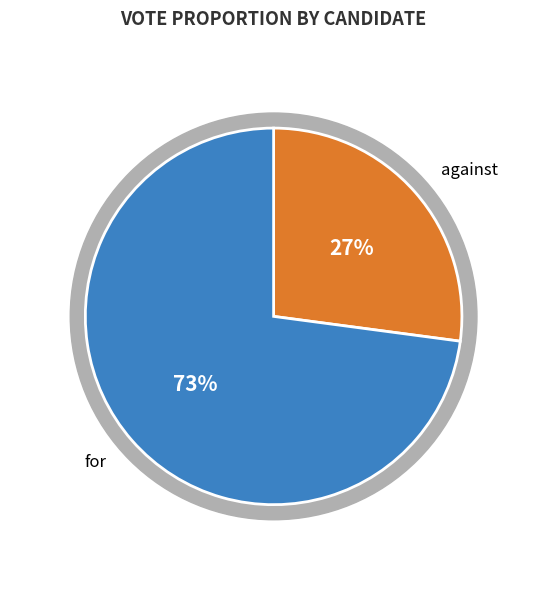

To the nearest percent, what is the combined percentage of against and for?

100%